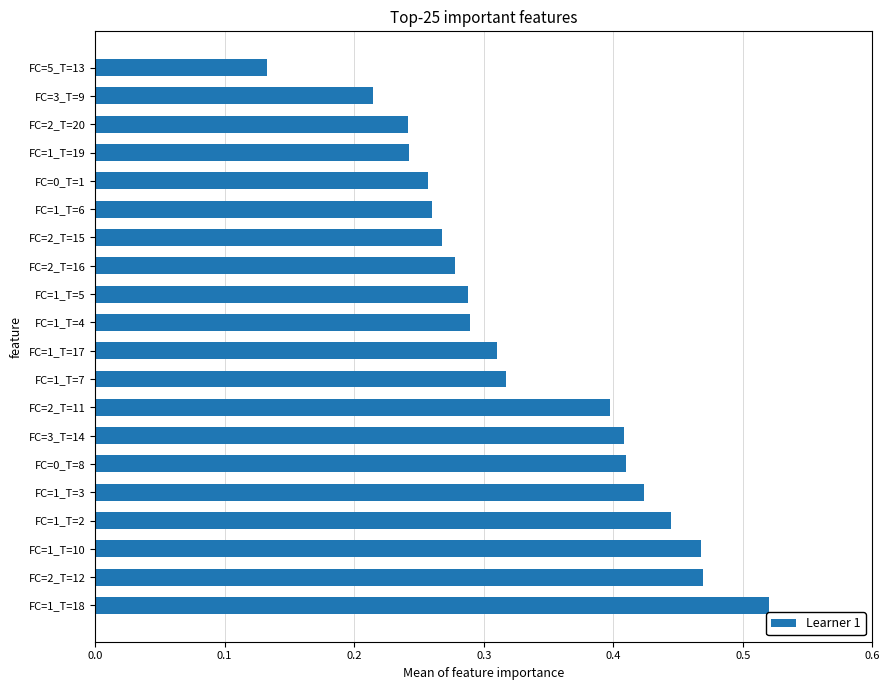

What is the sum of all values?

6.6